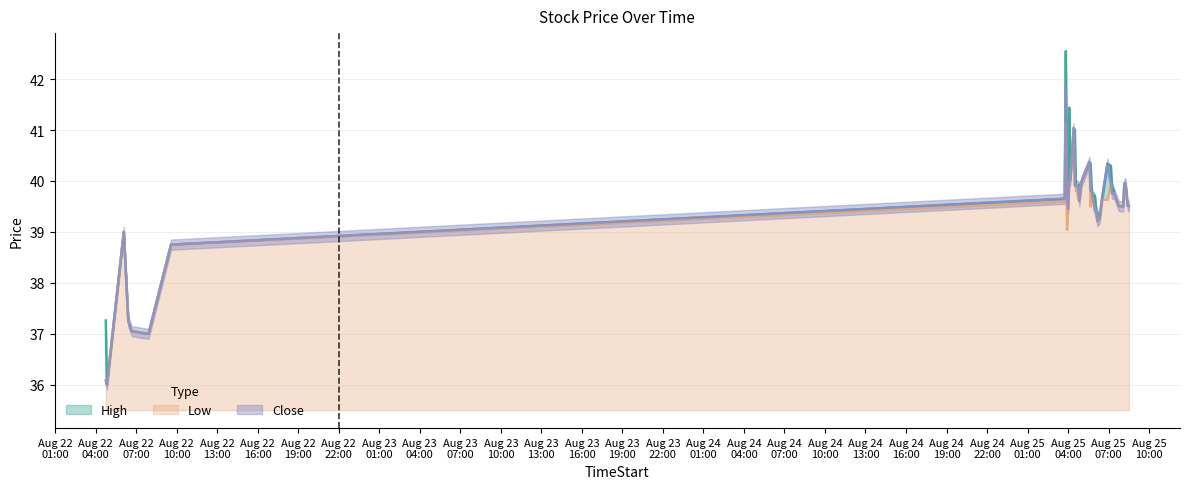

Where is the first local maximum for Low?

2025-08-22 06:05:00